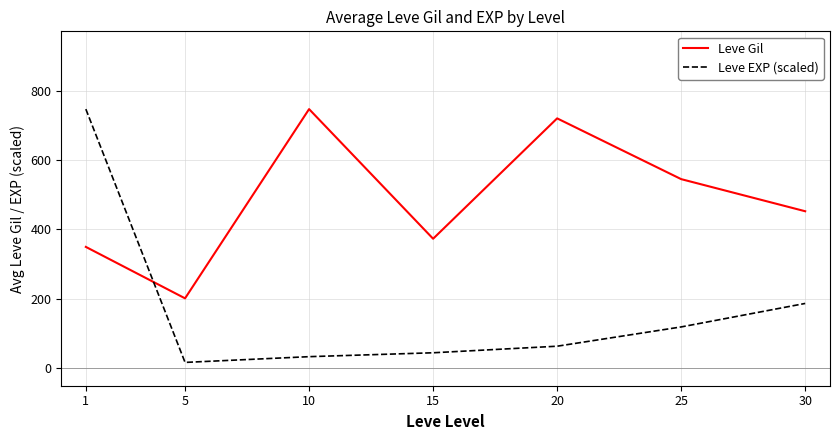

List the series in order of their overall mean, lowest first.

Leve EXP (scaled), Leve Gil